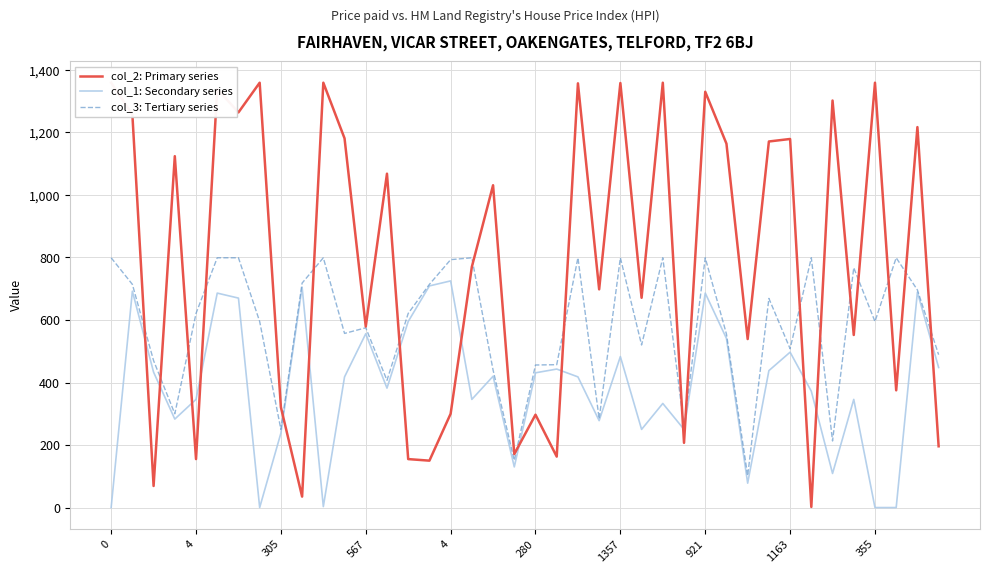

Rank the series by their average value, from highest to lowest.

col_2: Primary series, col_3: Tertiary series, col_1: Secondary series